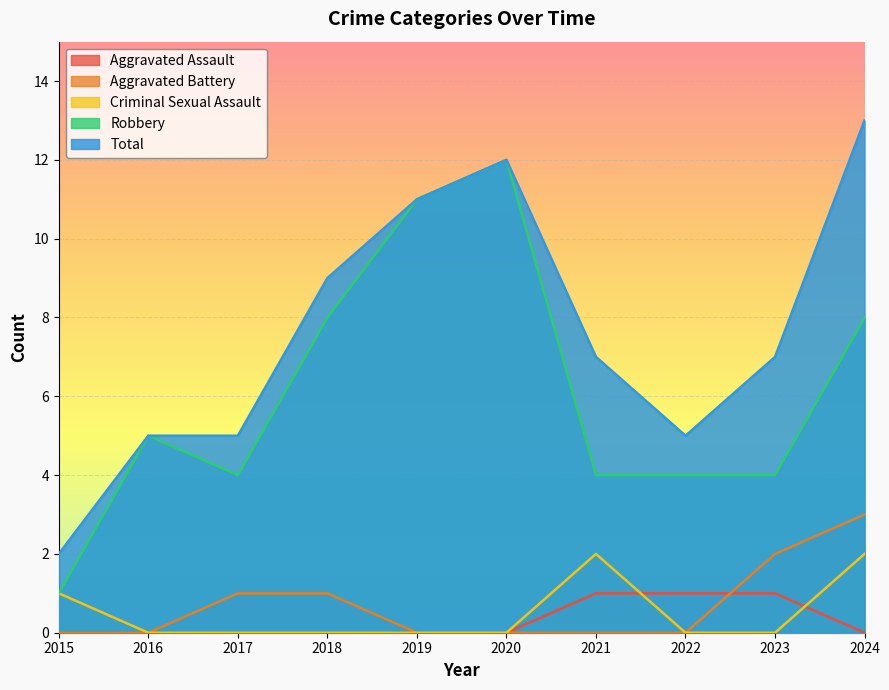

How many Aggravated Battery values are between 0 and 1?

8